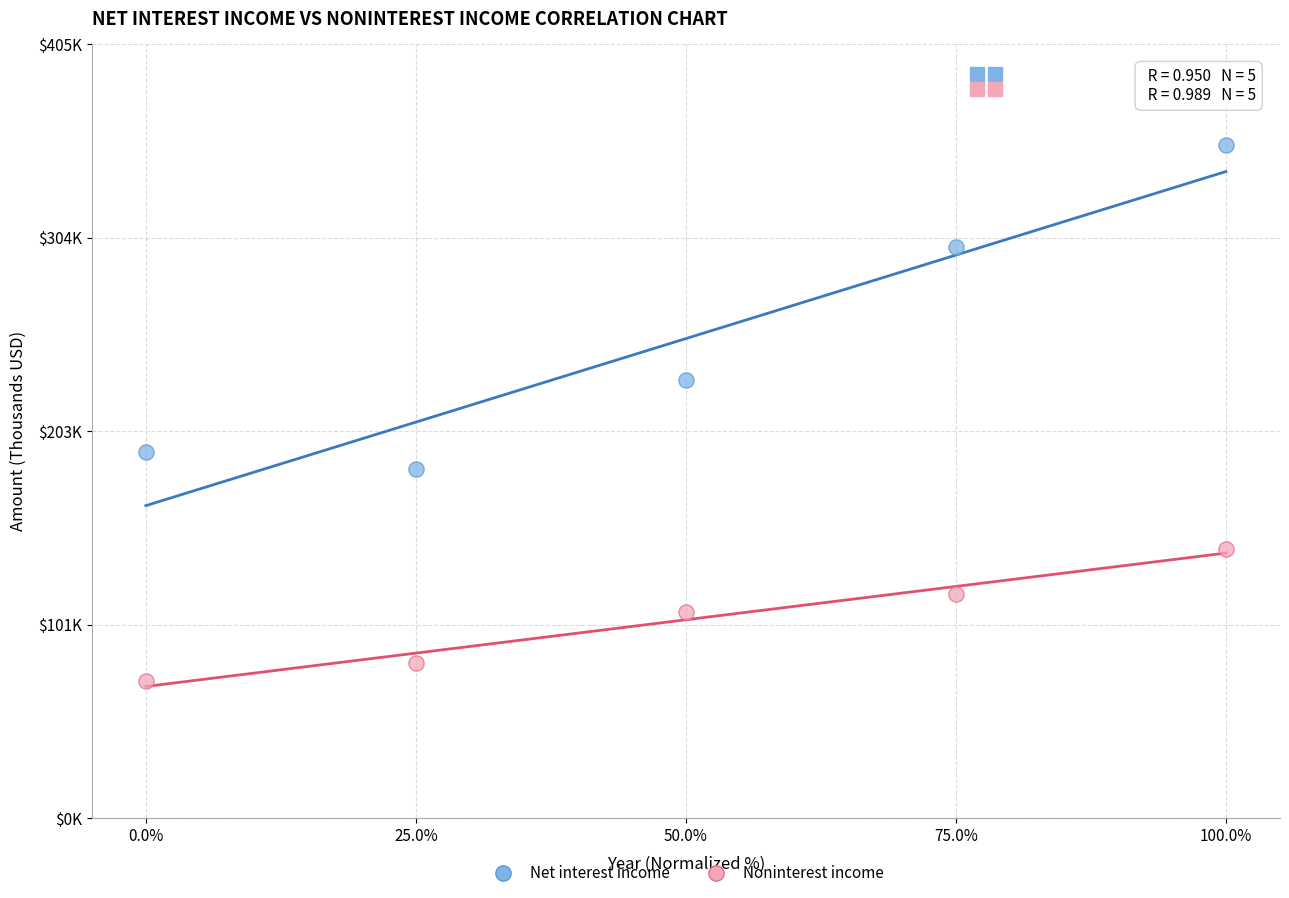

Which series contains the lowest Y value?

Noninterest income